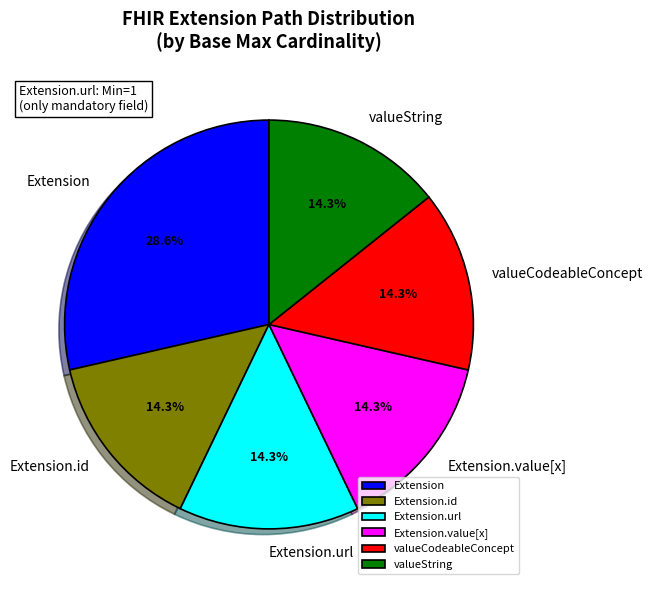

Which category has the biggest portion of the pie?

Extension